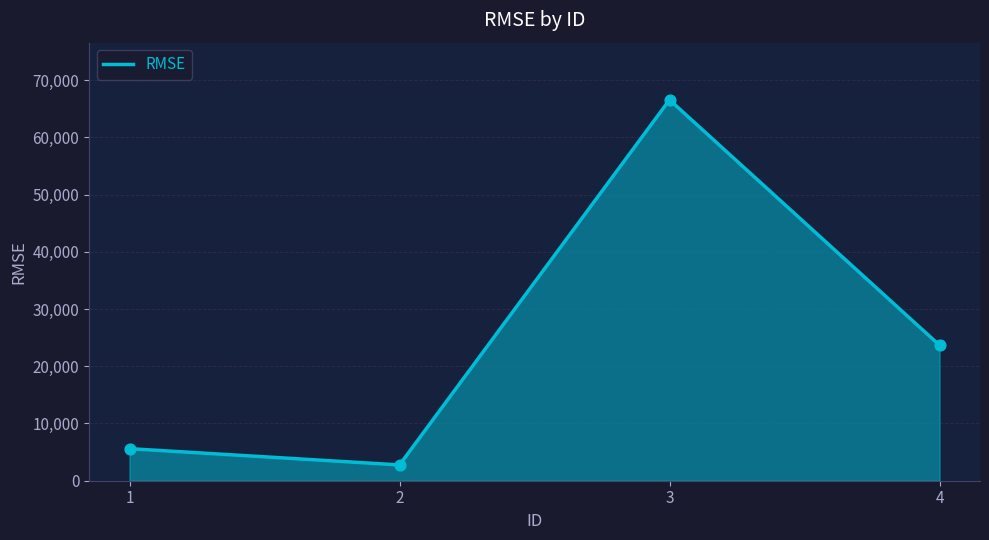

Which has a higher value, 2 or 1?

1